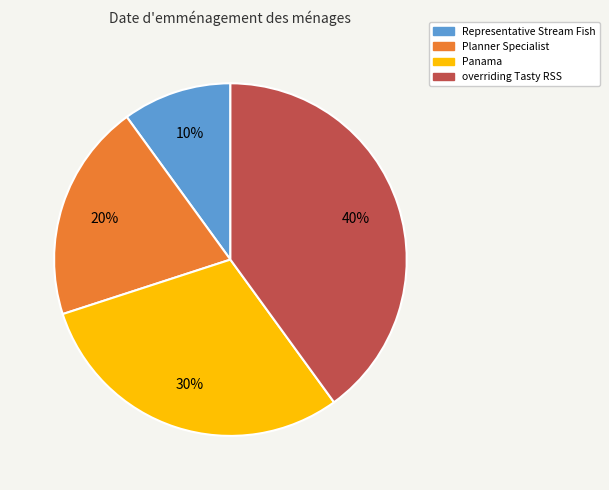

How many slices are in this pie chart?

4